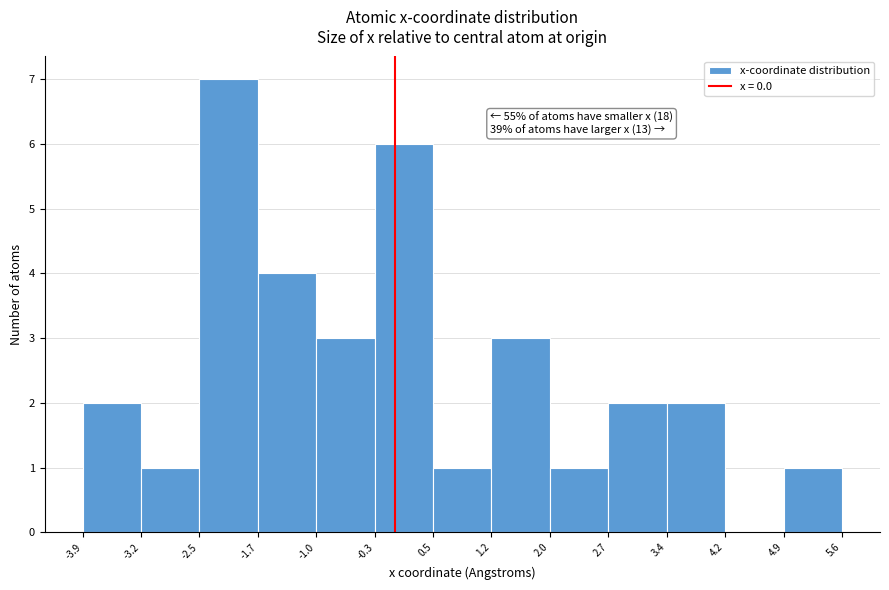

Over which range of the x-axis is the bar tallest?

-2.5 to -1.7